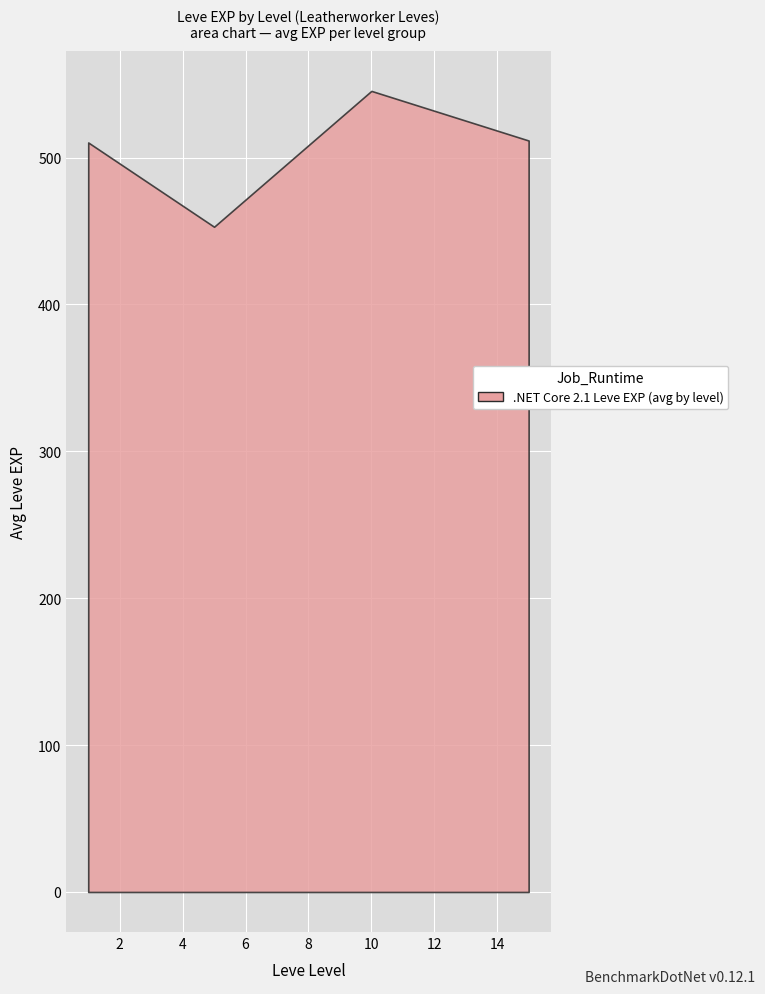

How many interior local valleys (lower than both neighbors) does the data have?

1